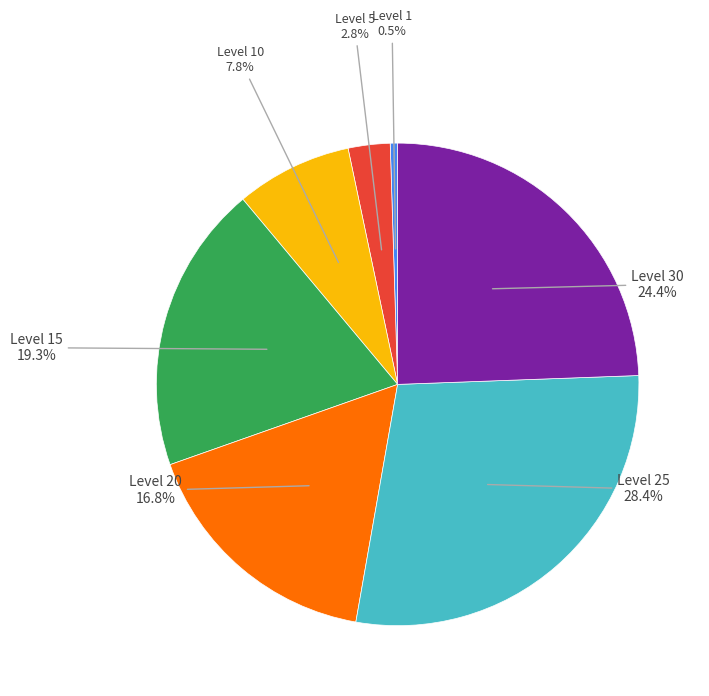

To the nearest percent, what is the difference between the Level 25 and Level 15 slice percentages?

9%